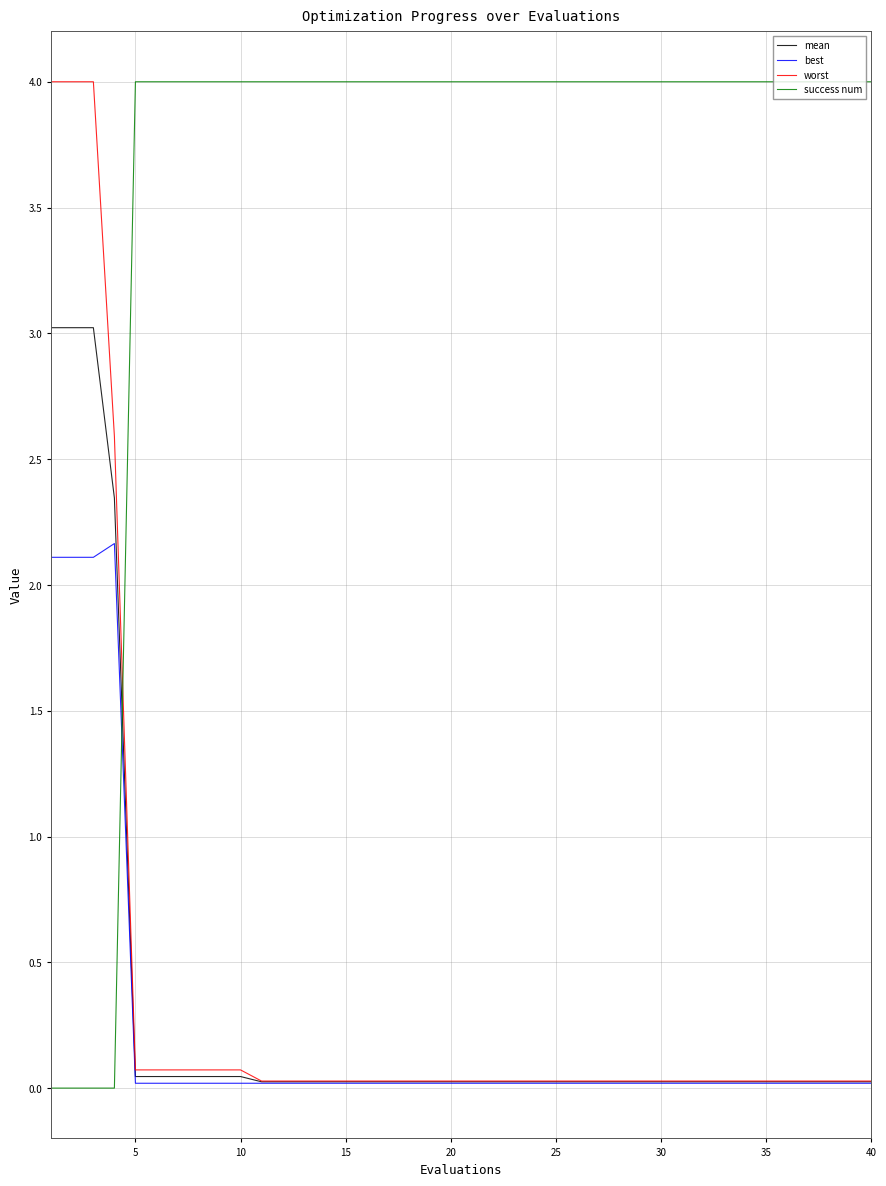

What is the greatest value displayed?

4.0